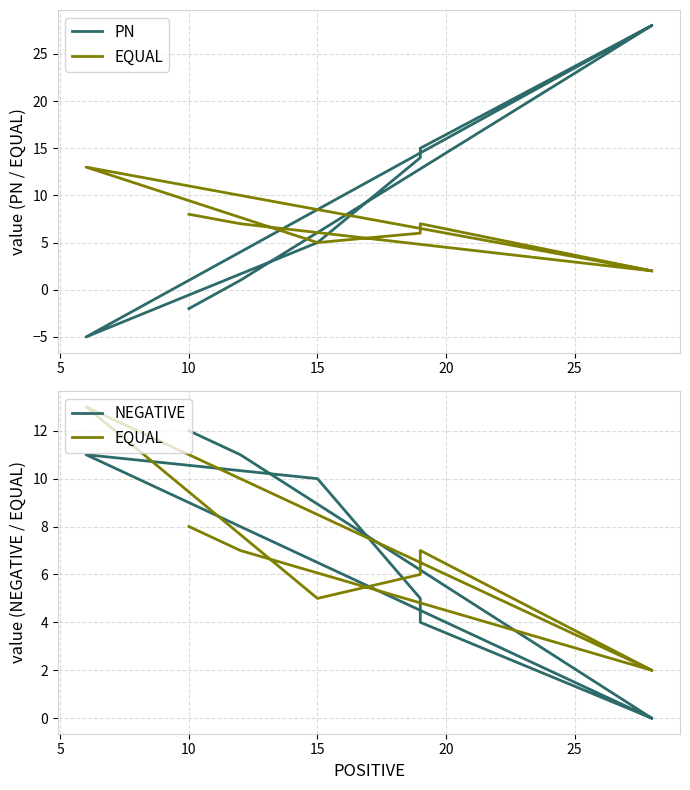

Which series has the largest range (max minus min)?

PN